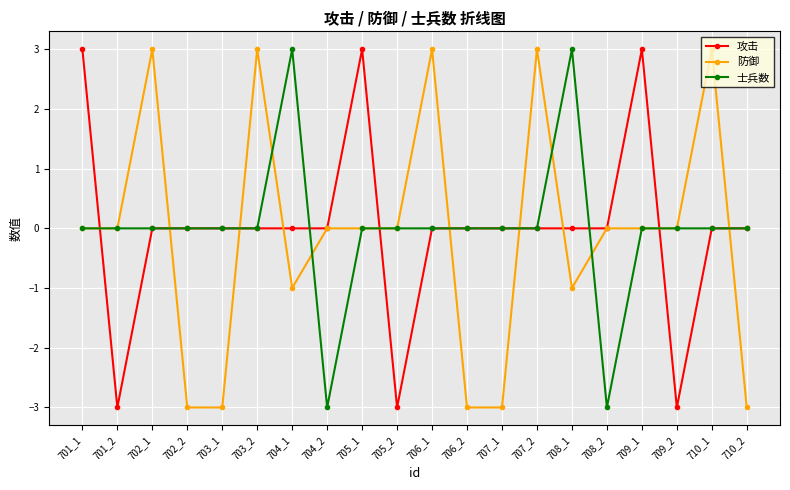

Is the value of 防御 at 702_2 greater than the value of 攻击 at 704_1?

No